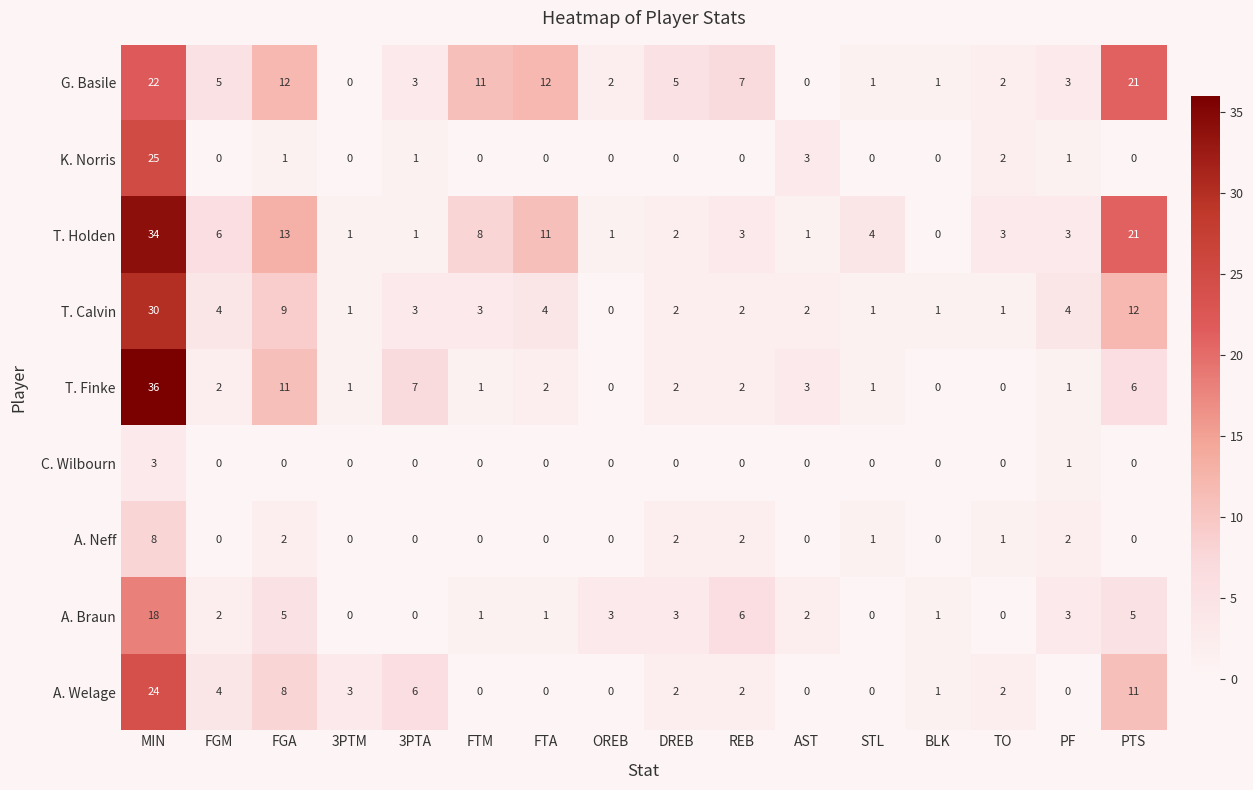

Which series has the largest total across all categories?

T. Holden